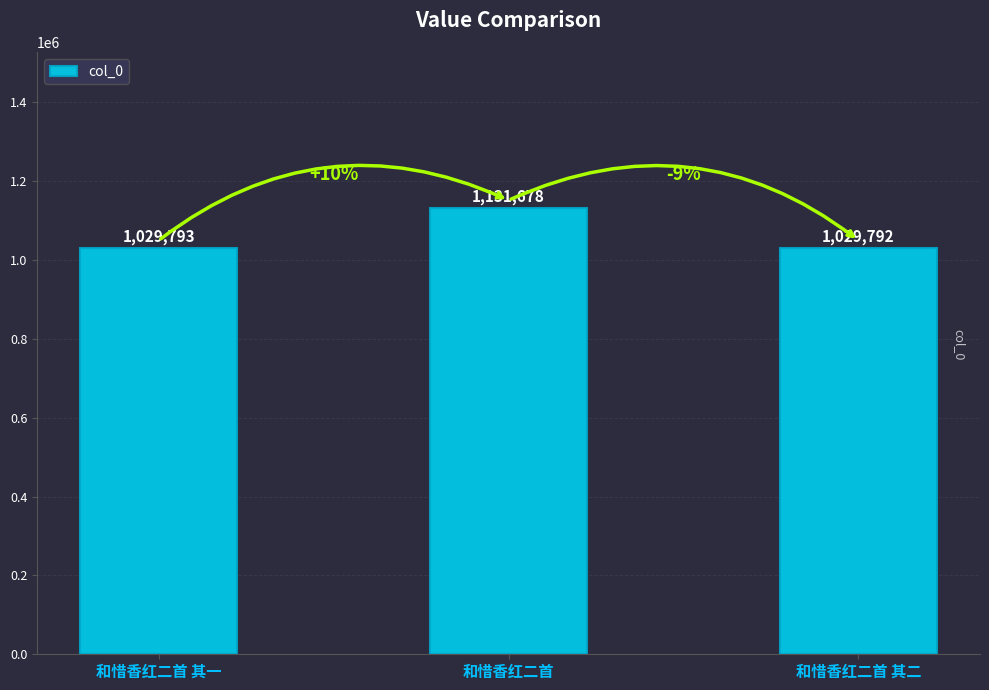

How many bars are there in total?

3